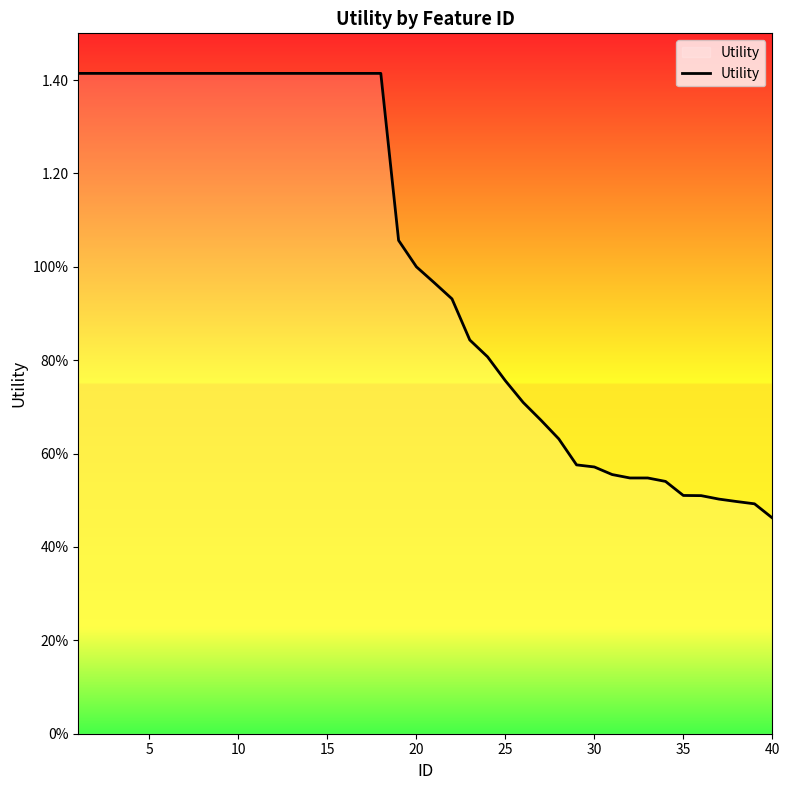

What is the difference between the maximum and minimum values?

1.0